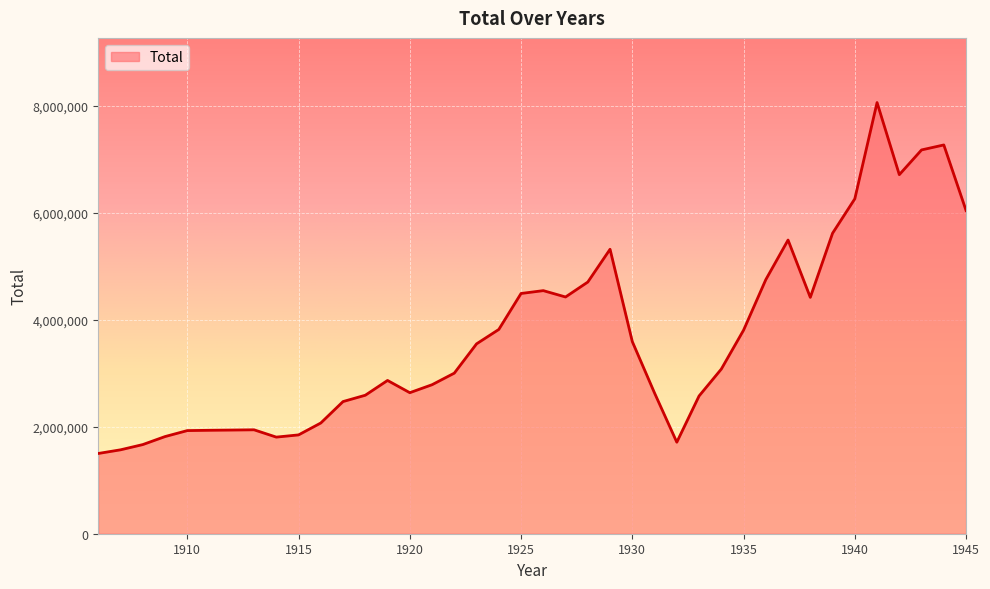

What is the greatest value displayed?

8065959